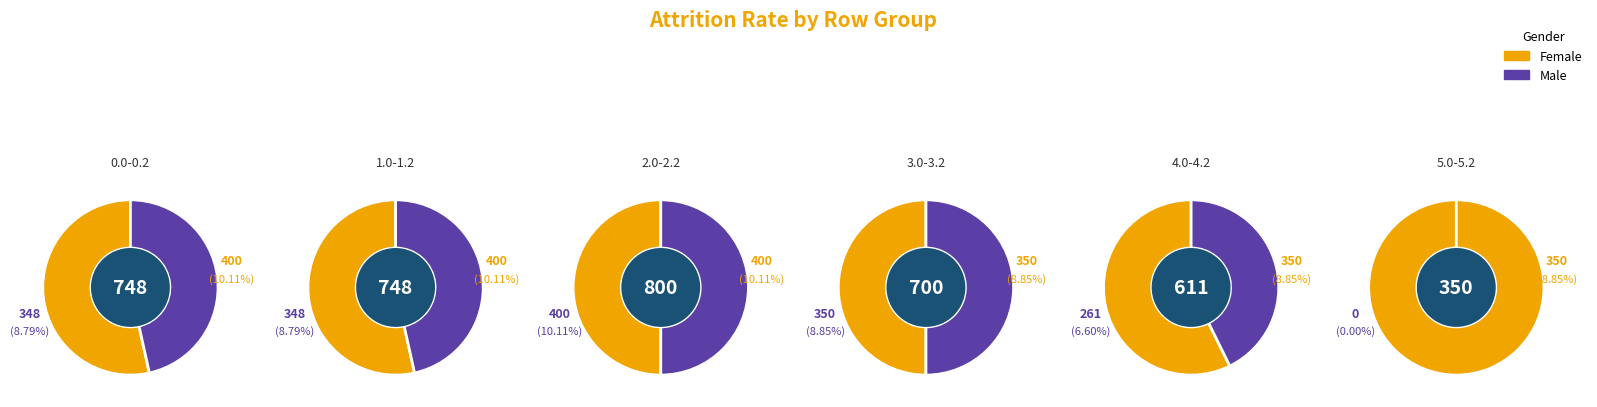

Which slice is the smallest?

5